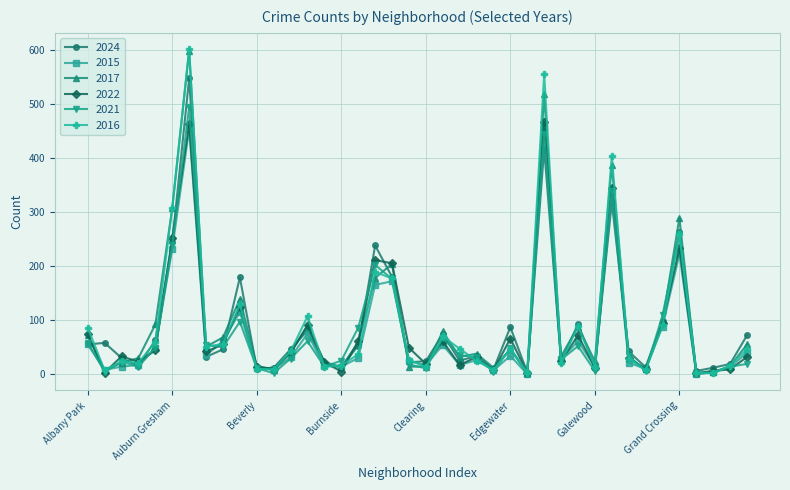

True or false: 2017 has more than 2 interior local peaks.

True